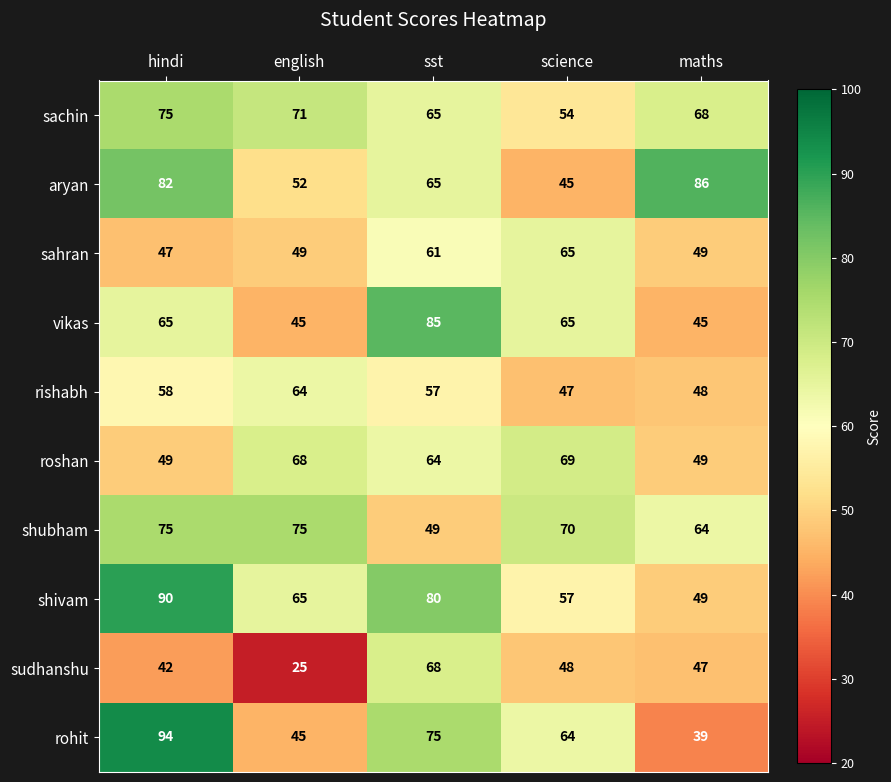

At english, list the series in order from smallest to largest.

sudhanshu, vikas, rohit, sahran, aryan, rishabh, shivam, roshan, sachin, shubham